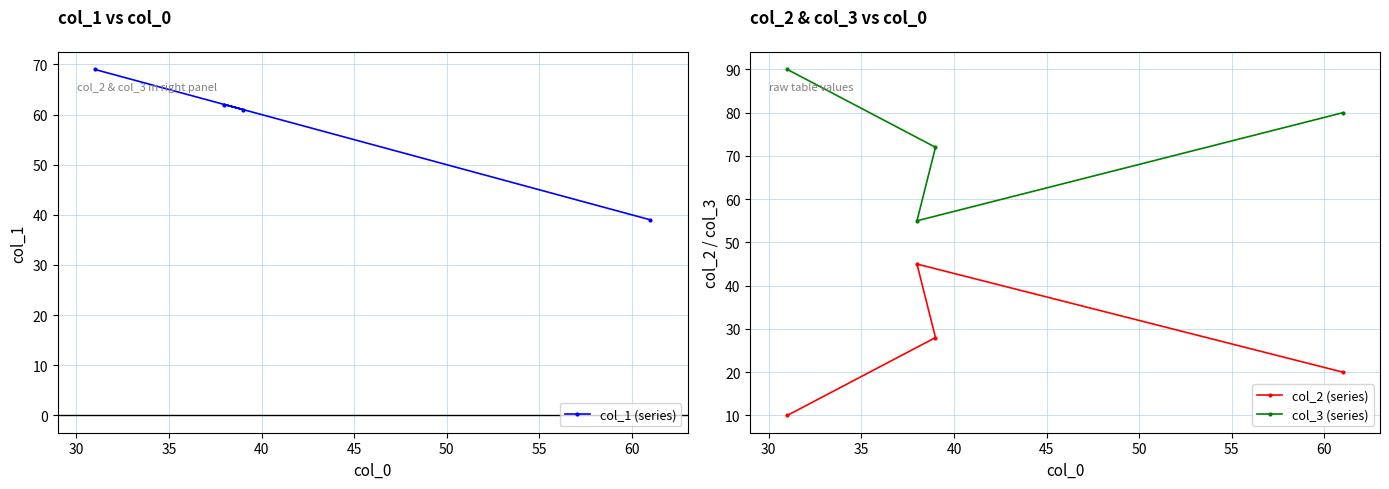

What is the value of the col_2 (series) point at the 3rd from the left?

28